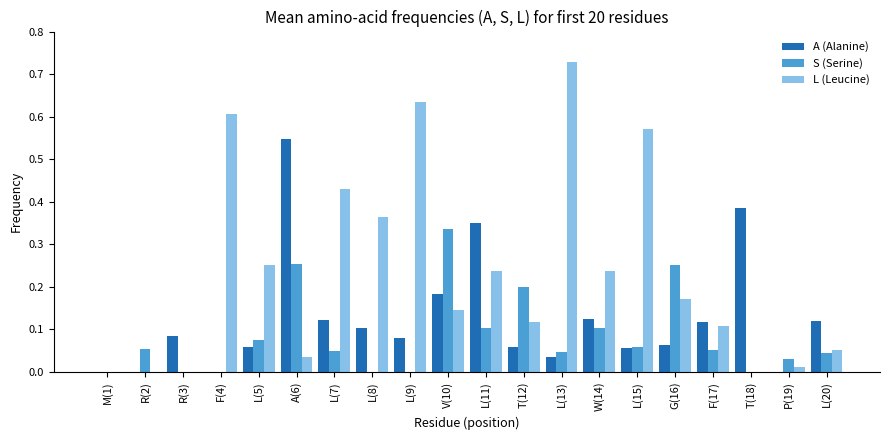

At which label does A (Alanine) reach its peak?

A(6)